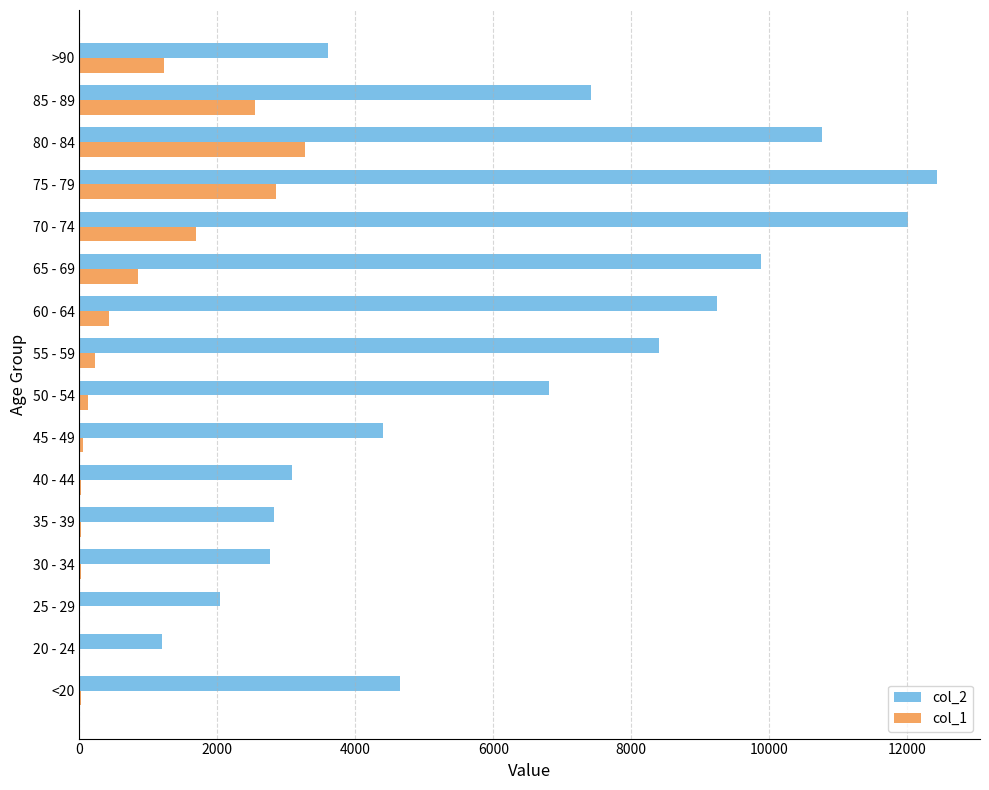

What is the maximum value shown in the chart?

12434